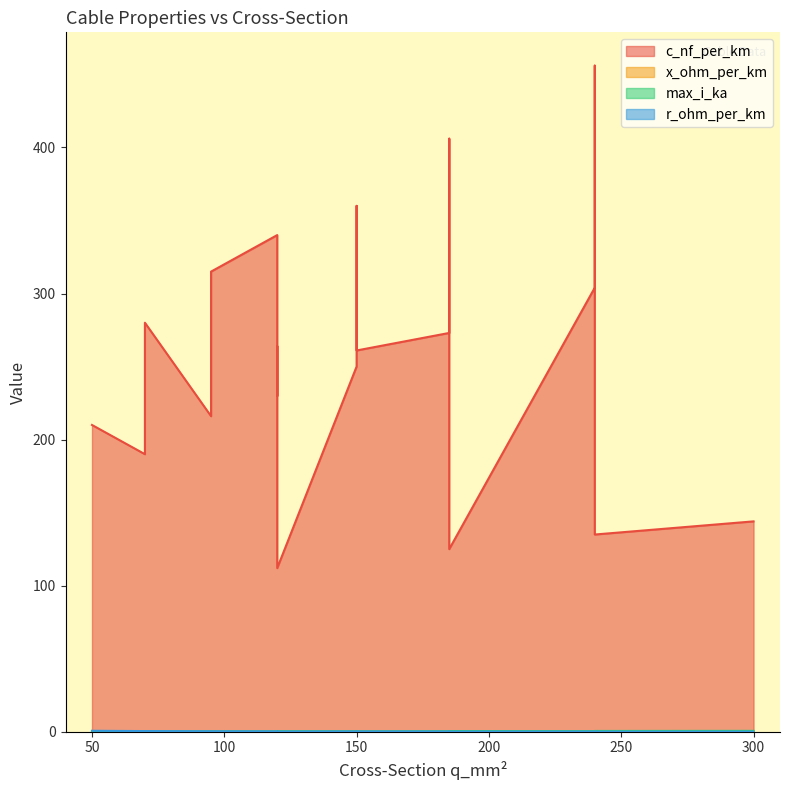

Does the chart have visible grid lines?

No